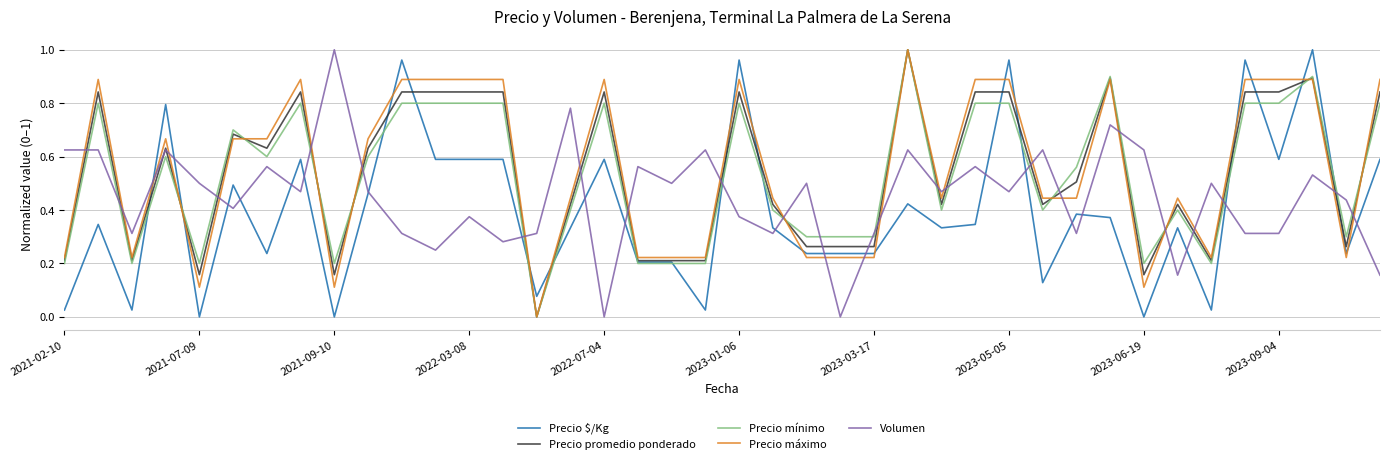

After their last crossing, which series has the higher values: Precio $/Kg or Volumen?

Precio $/Kg